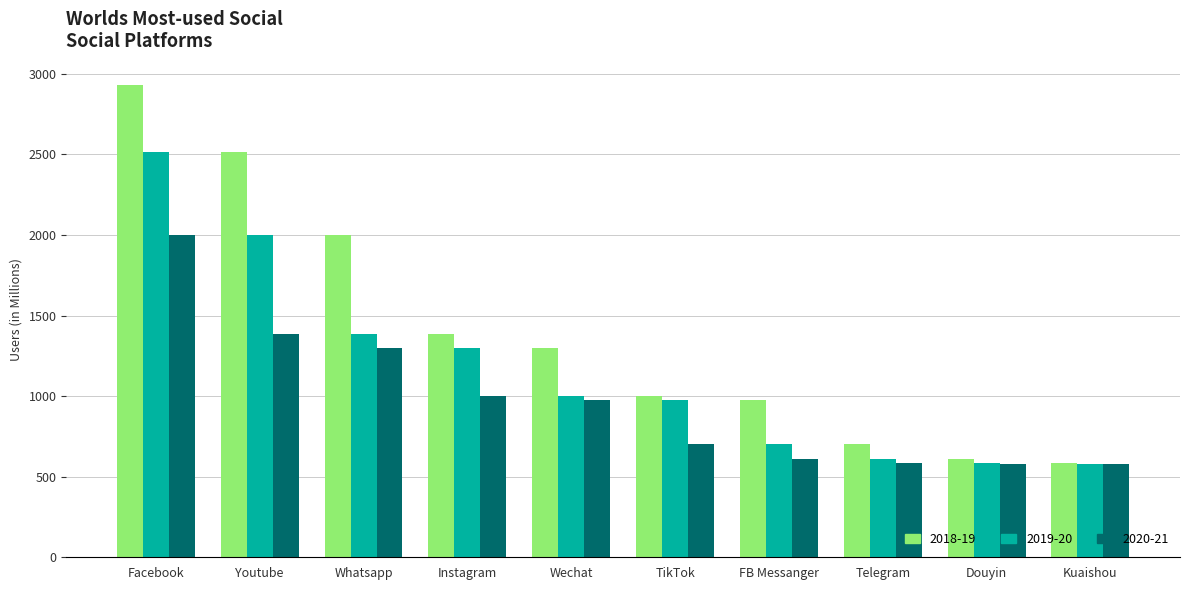

What is the value of the 2018-19 bar at the 5th from the left?

1299